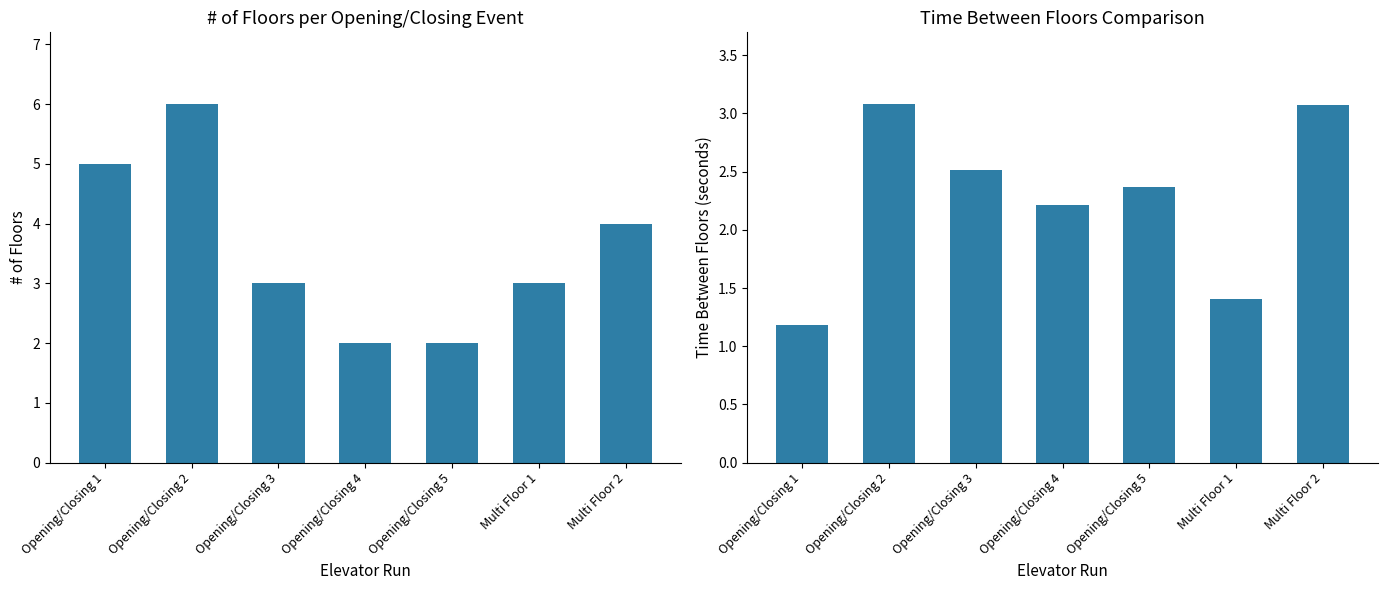

What are all the series names shown in the legend?

# of Floors, Time Between Floors